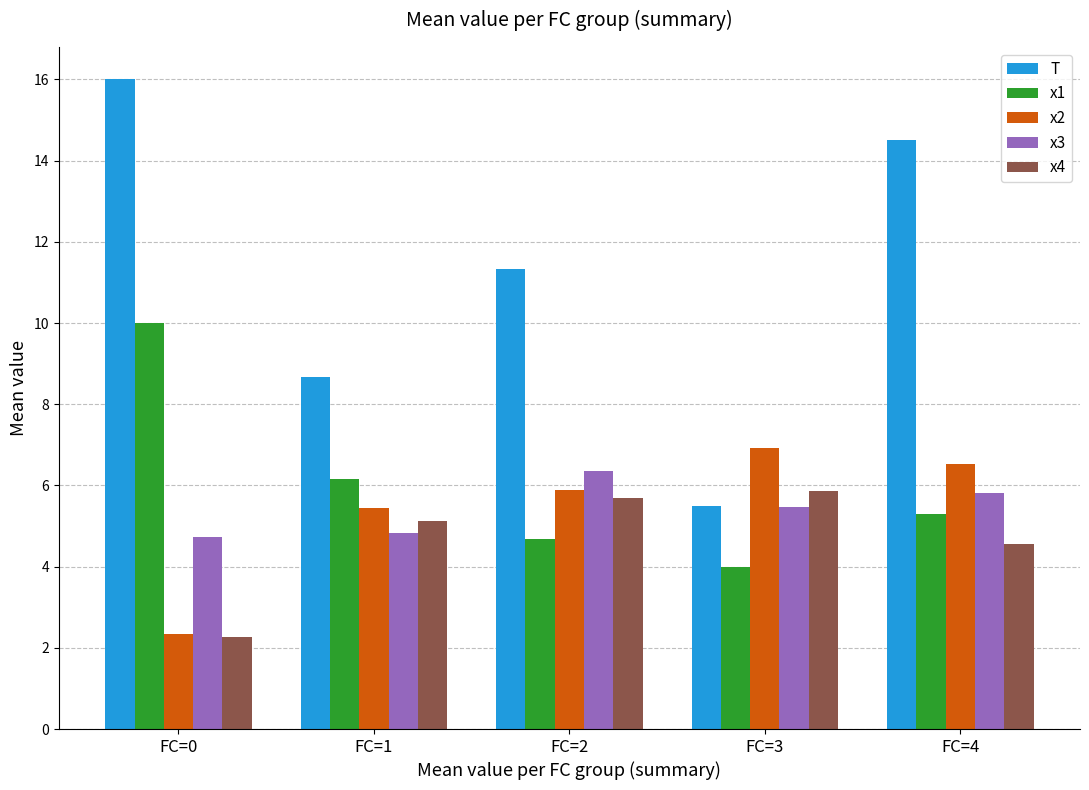

True or false: x4 has a value of 5.1 at FC=1.

True